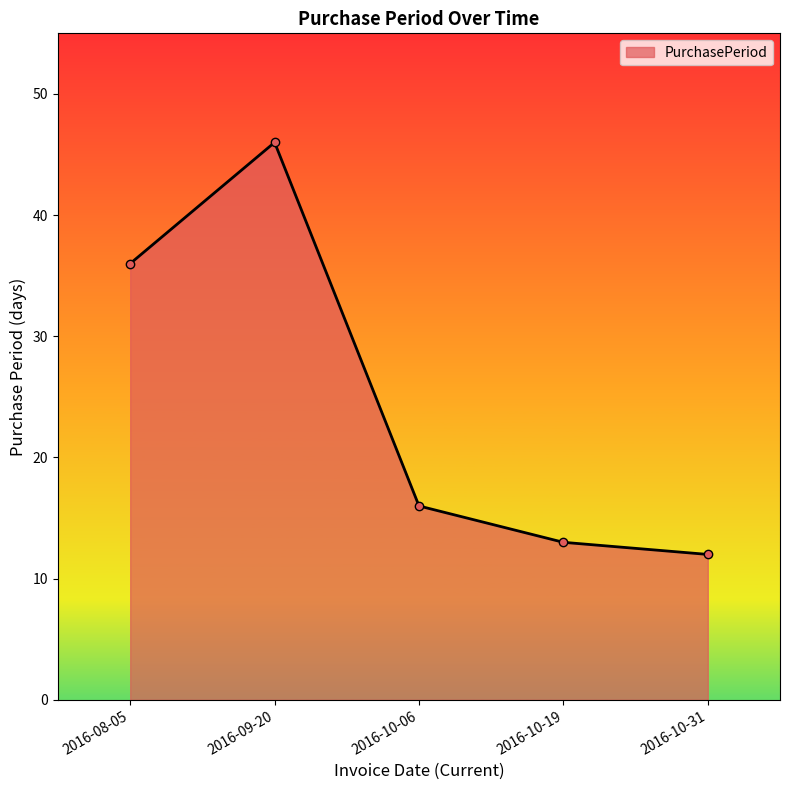

What is the maximum value shown in the chart?

46